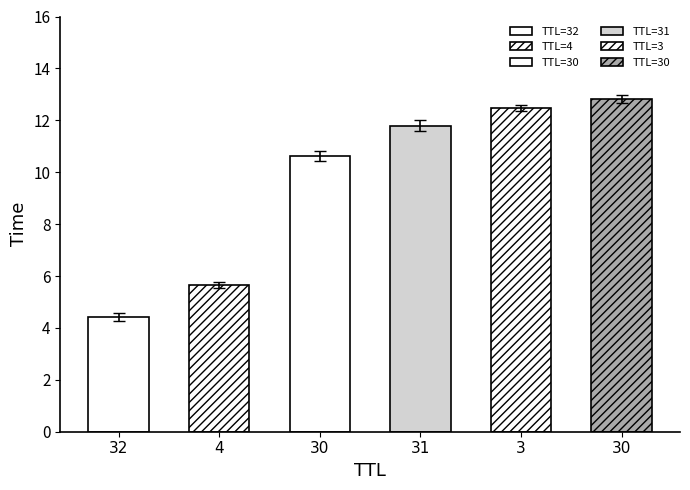

The chart shows a value of 7.1 at 32. True or false?

False